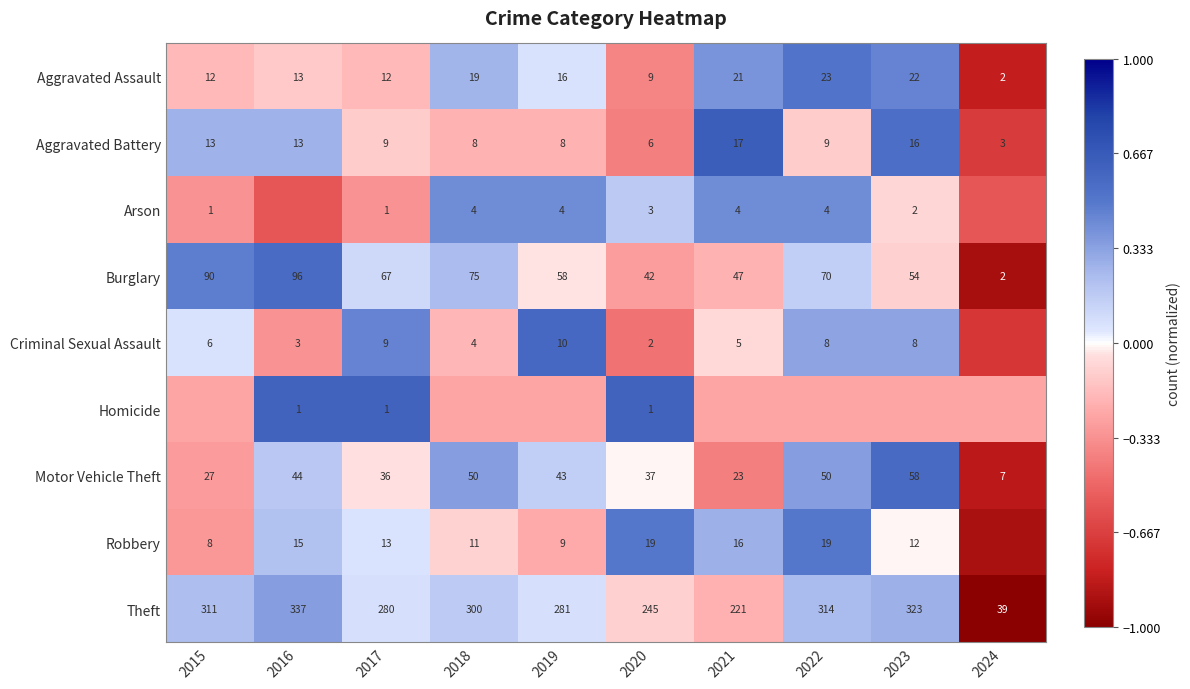

Is the value of Homicide at 2016 greater than the value of Criminal Sexual Assault at 2017?

No